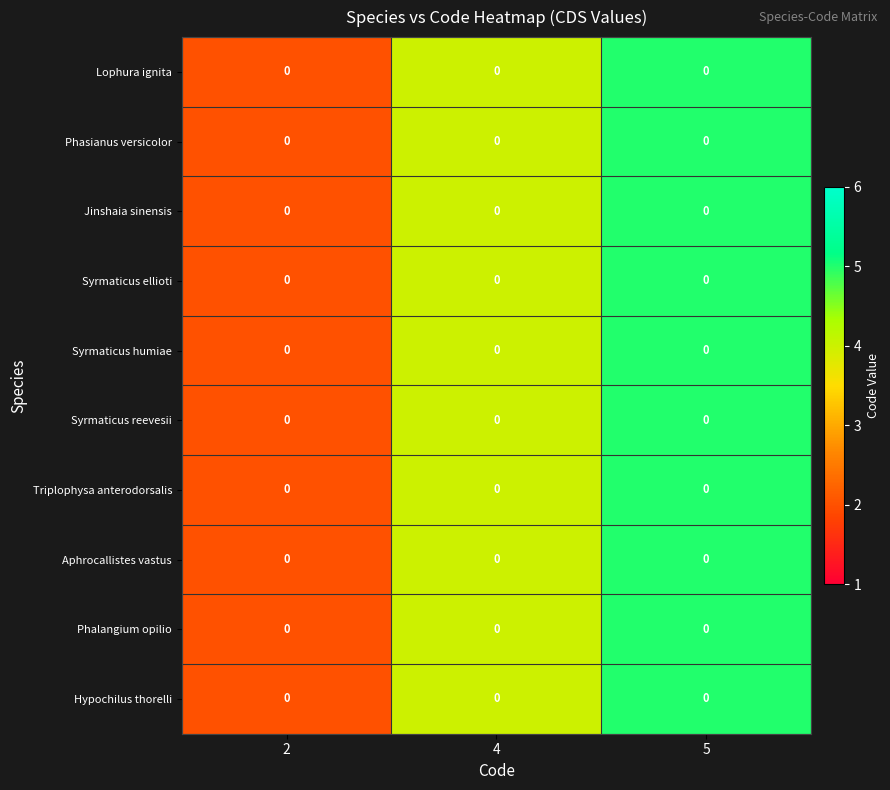

What is the difference between the Lophura ignita values at 5 and 2?

3